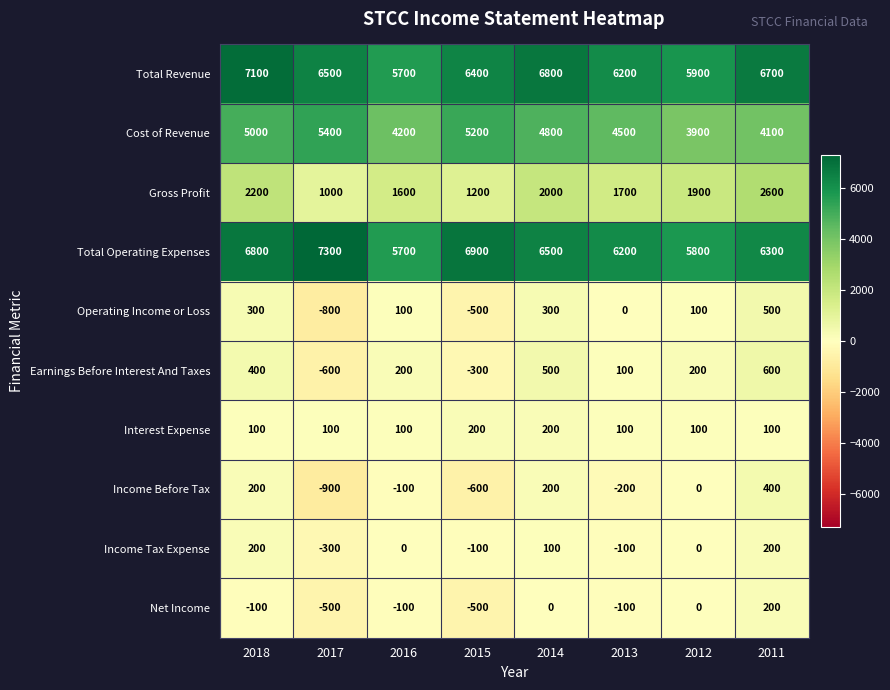

What is the difference between the Income Tax Expense values at 2016 and 2015?

100